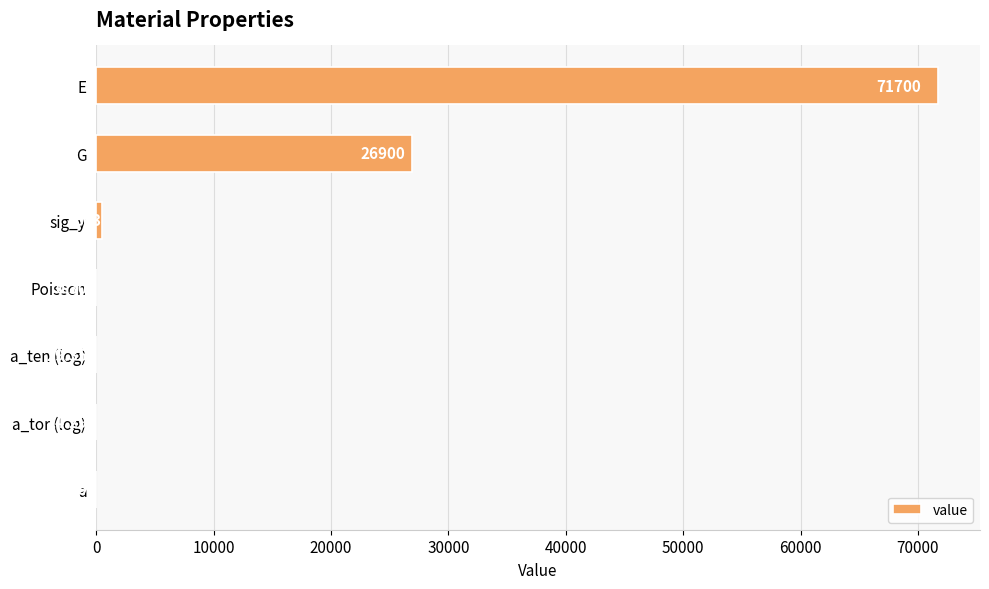

Which label corresponds to the largest value in the chart?

E